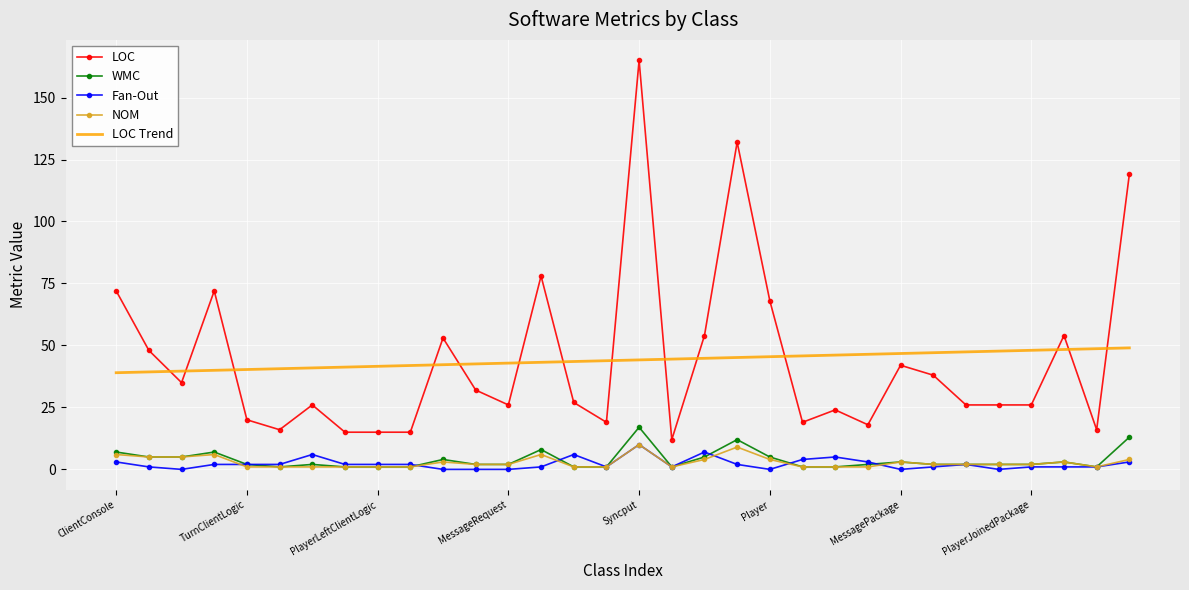

Which series has the widest spread of values?

LOC